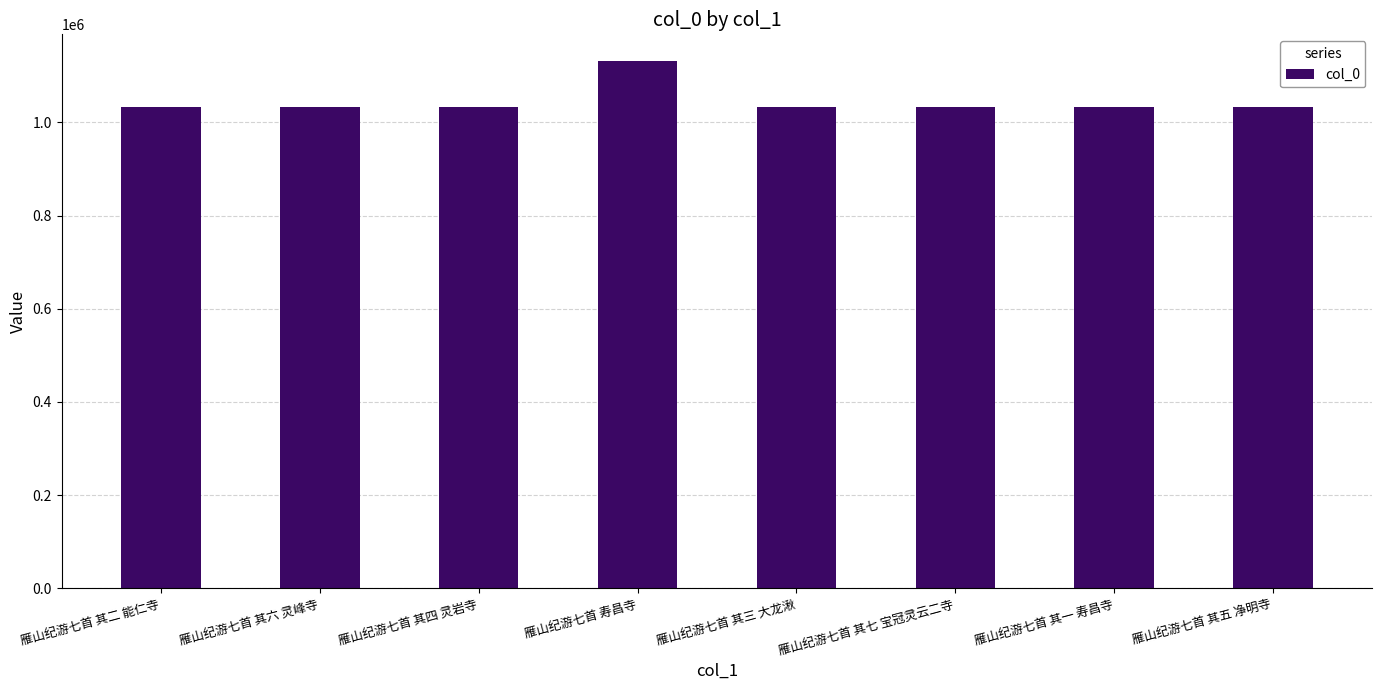

What is the approximate value at 雁山纪游七首 寿昌寺?

1132071